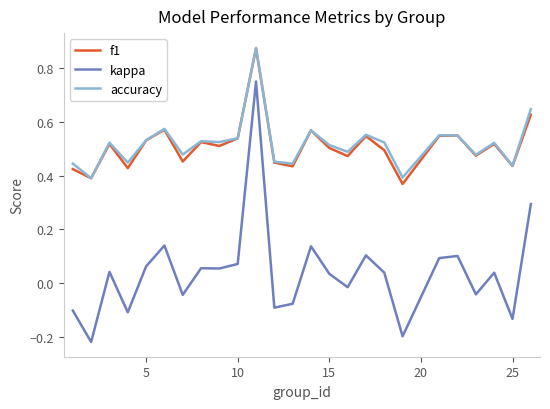

True or false: kappa and accuracy cross at least once.

False